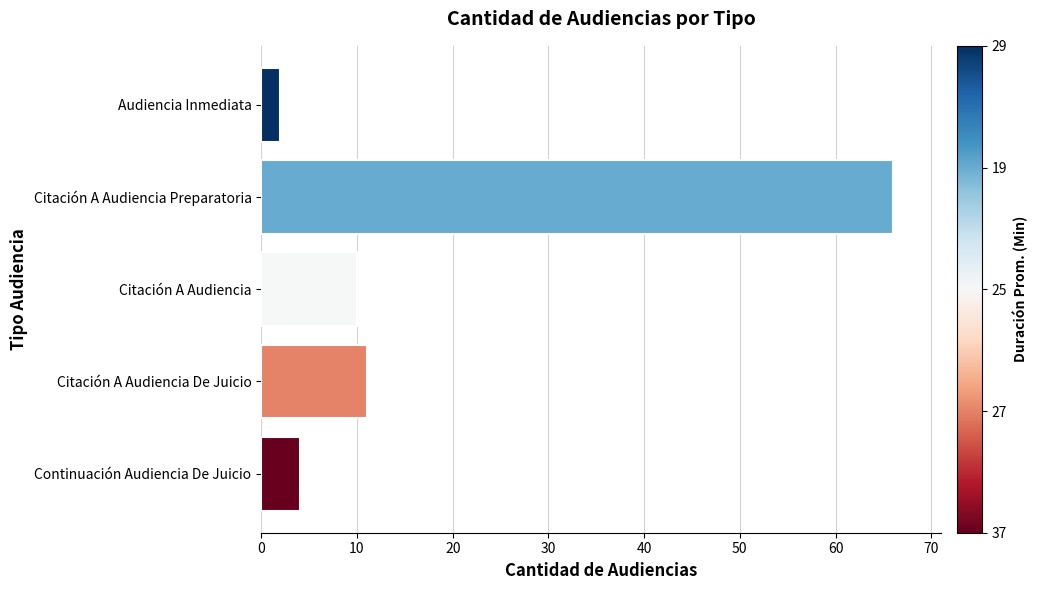

The chart shows a value of 6 at Citación A Audiencia De Juicio. True or false?

False